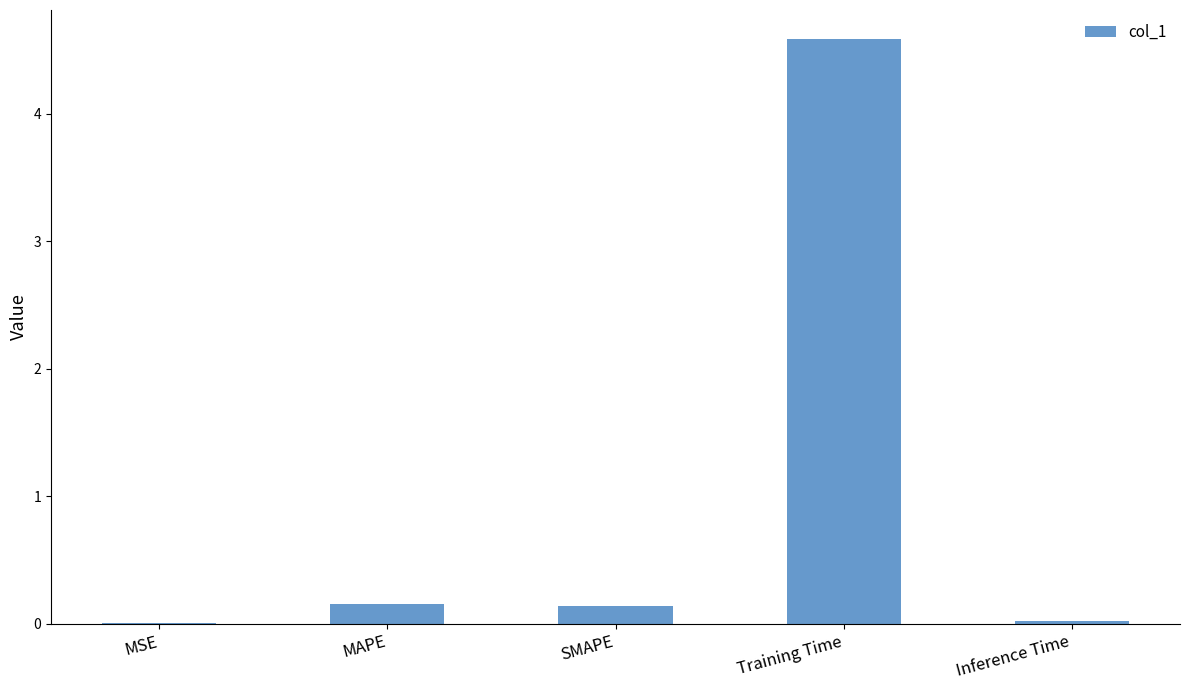

What is the sum of all values?

4.9